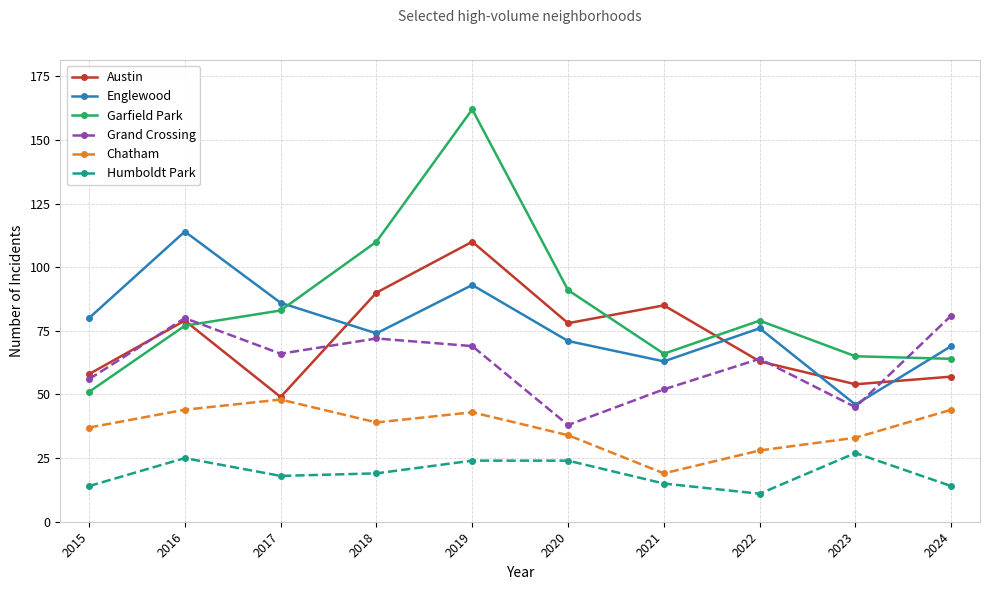

True or false: Humboldt Park and Garfield Park intersect in this chart.

False